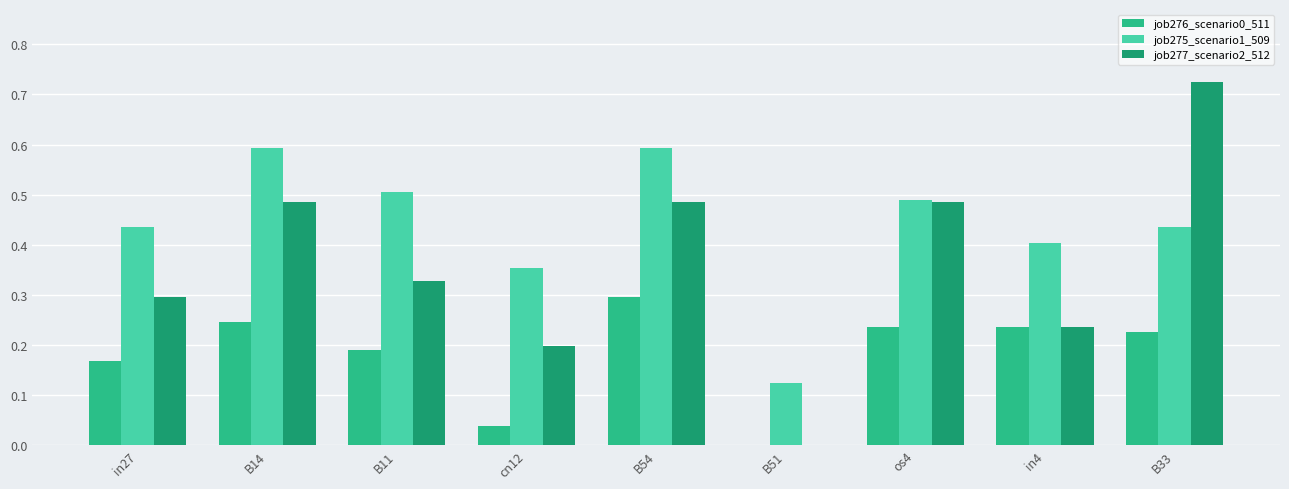

Which series changed the most between B14 and B51?

job277_scenario2_512